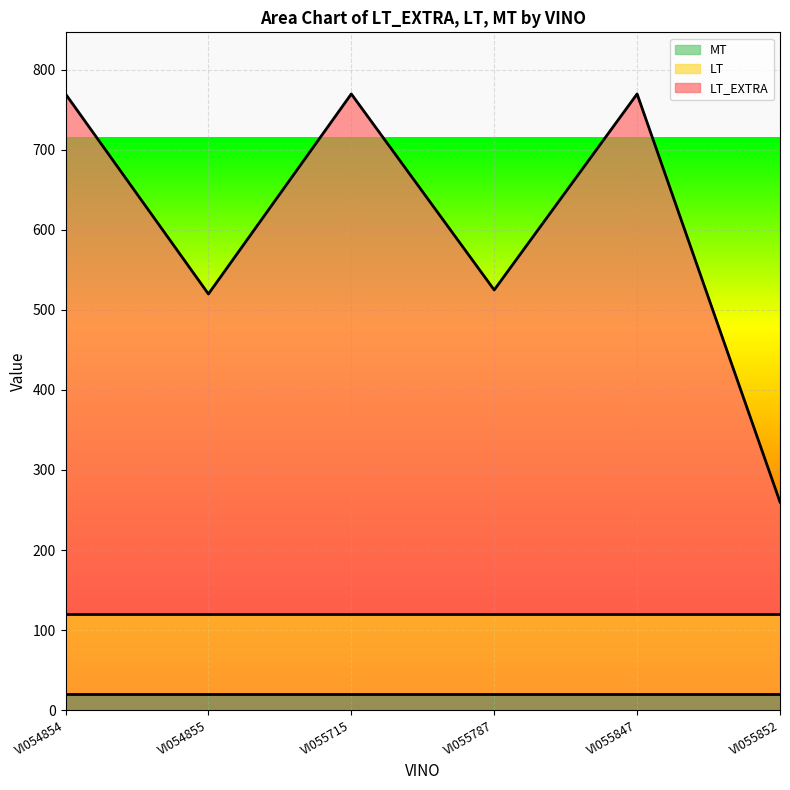

Which series changed the most between VI054855 and VI055852?

LT_EXTRA